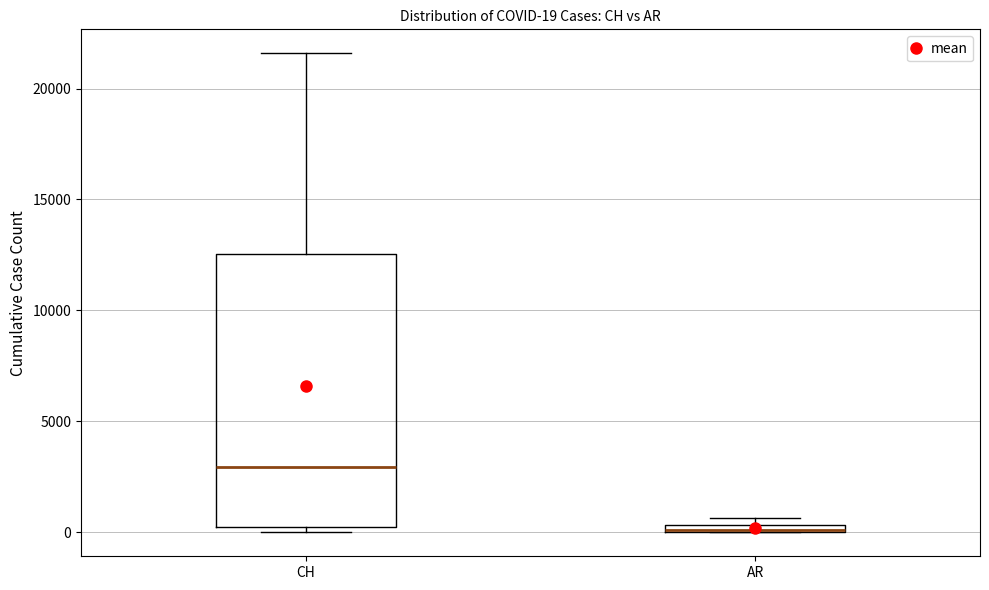

Comparing the boxes themselves (not the whiskers), which one is the tallest?

CH